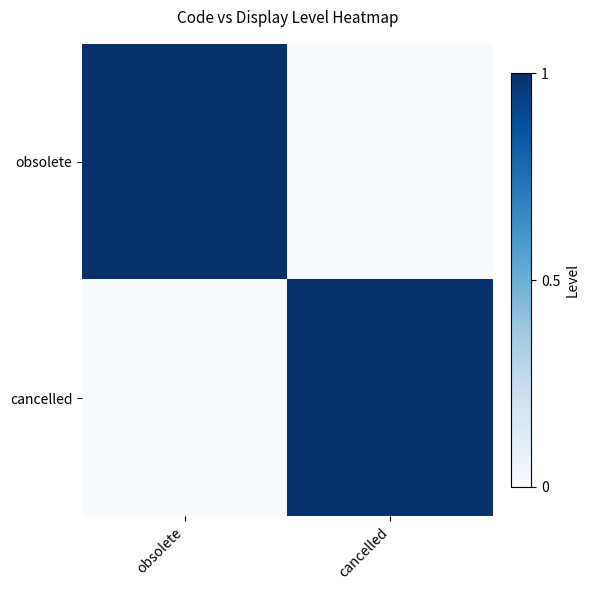

Reading left to right, what are all the values shown in this chart?

obsolete: obsolete=1	cancelled=0
cancelled: obsolete=0	cancelled=1